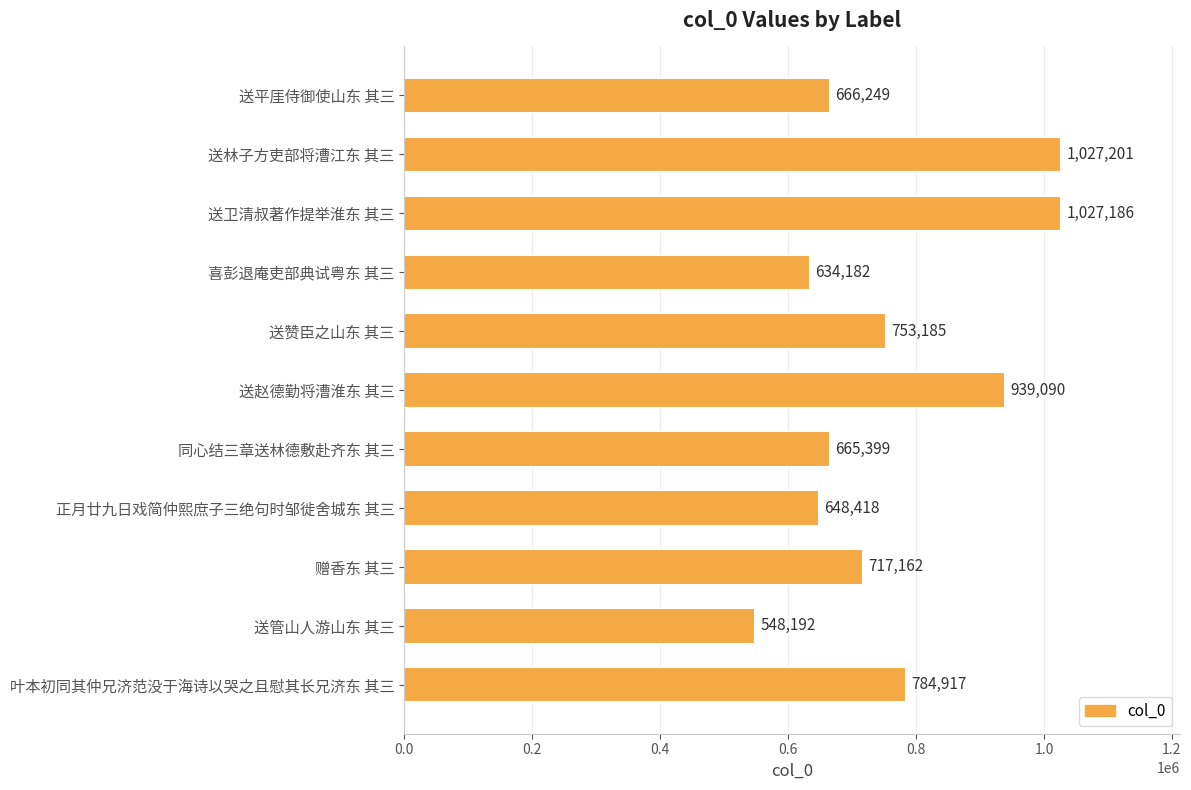

What is the difference between the second highest and second lowest values?

393004